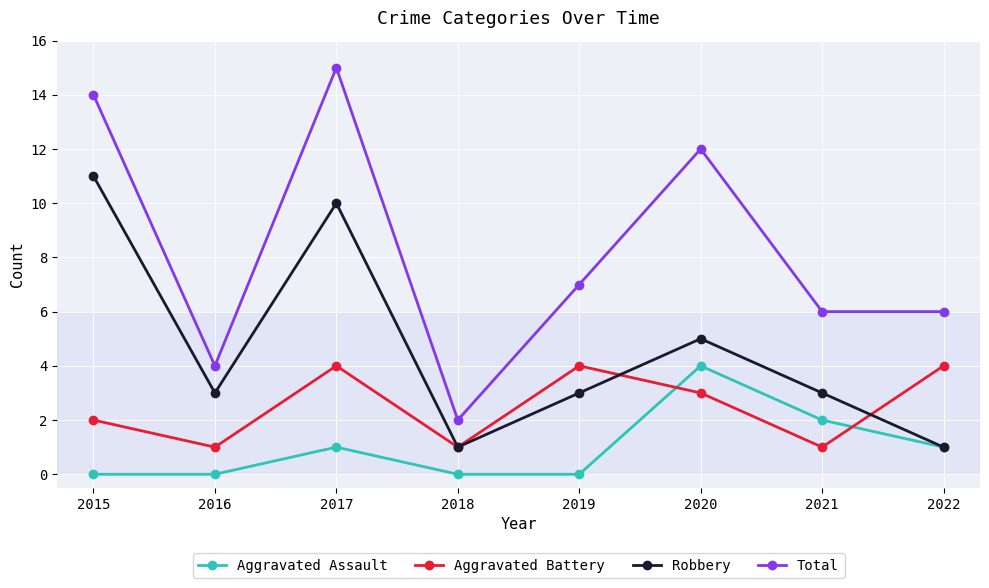

What is the difference between the maximum and minimum values in the Total series?

13